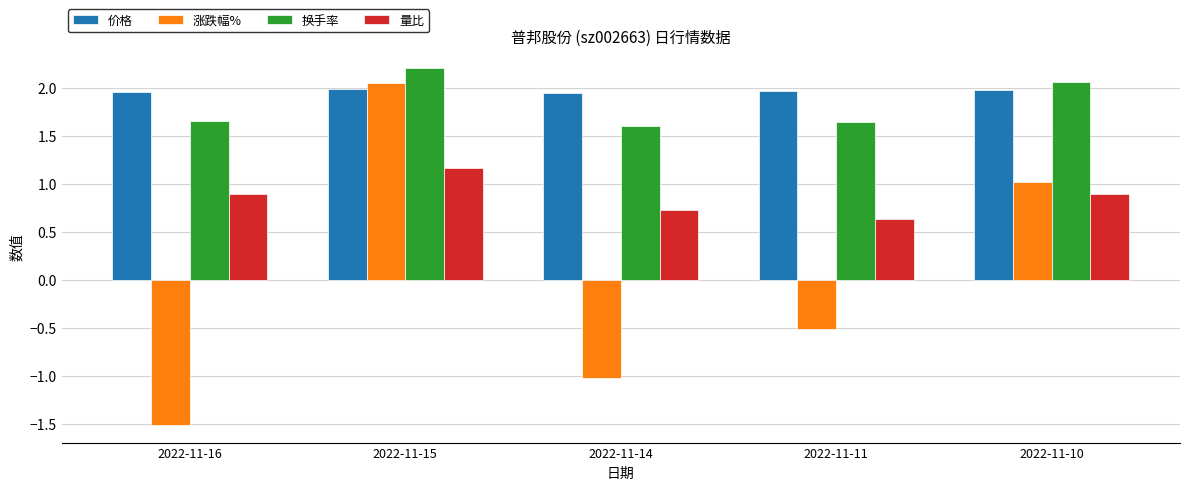

What is the smallest value displayed?

-1.5